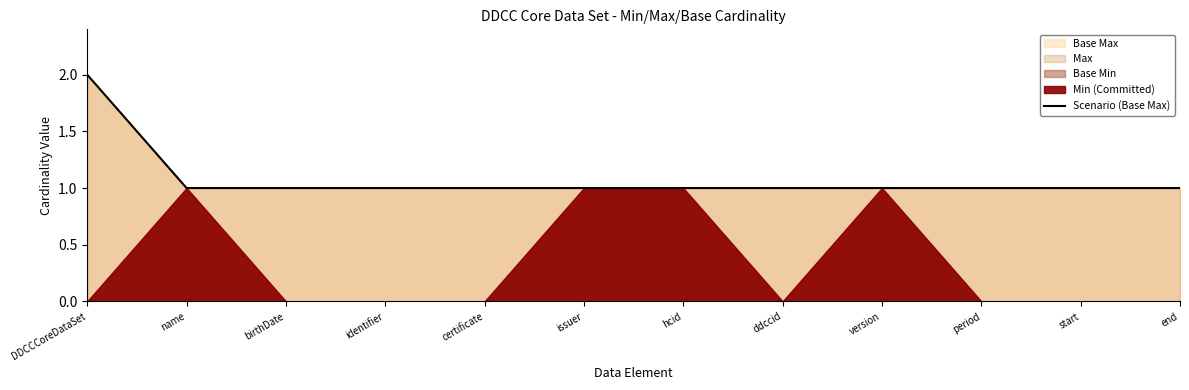

Rank the categories by value from lowest to highest.

name, birthDate, identifier, certificate, issuer, hcid, ddccid, version, period, start, end, DDCCCoreDataSet